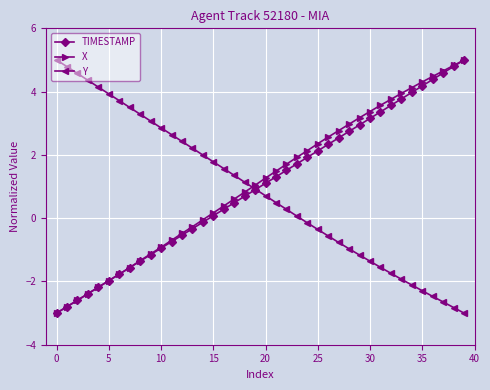

True or false: TIMESTAMP has more than 1 points higher than both neighbors.

False